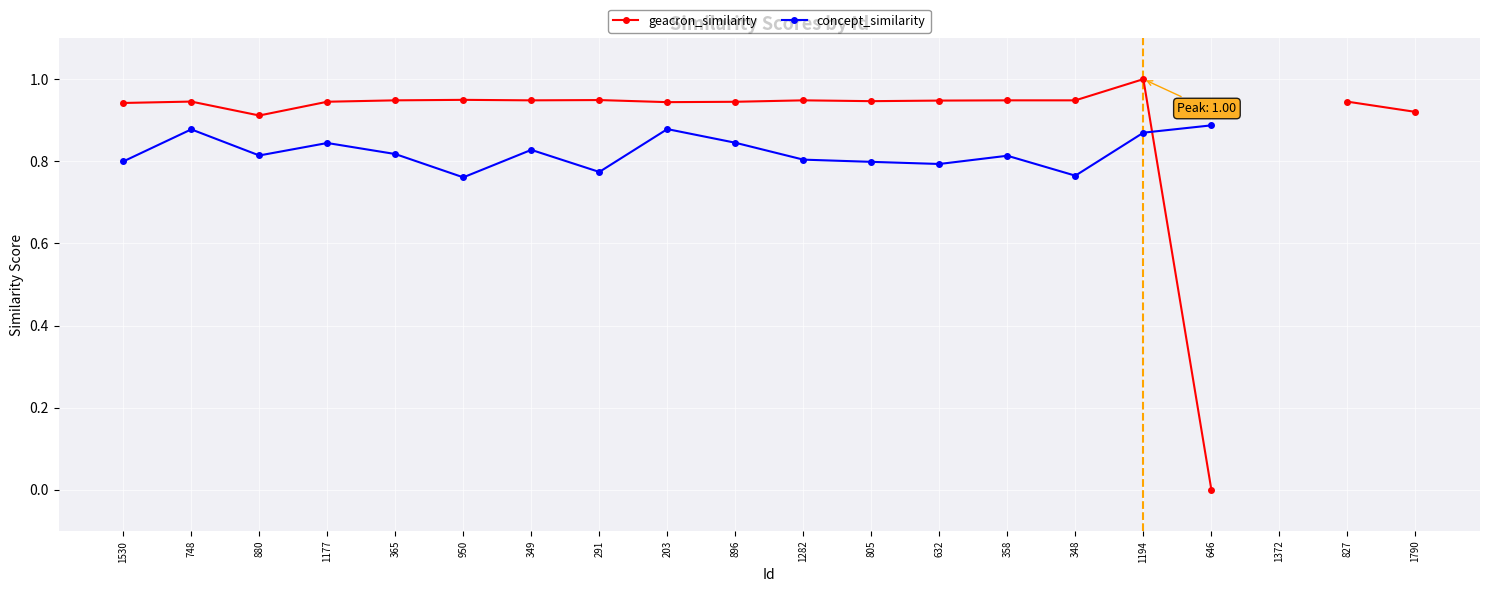

Rank the series at 291 from lowest to highest value.

concept_similarity, geacron_similarity